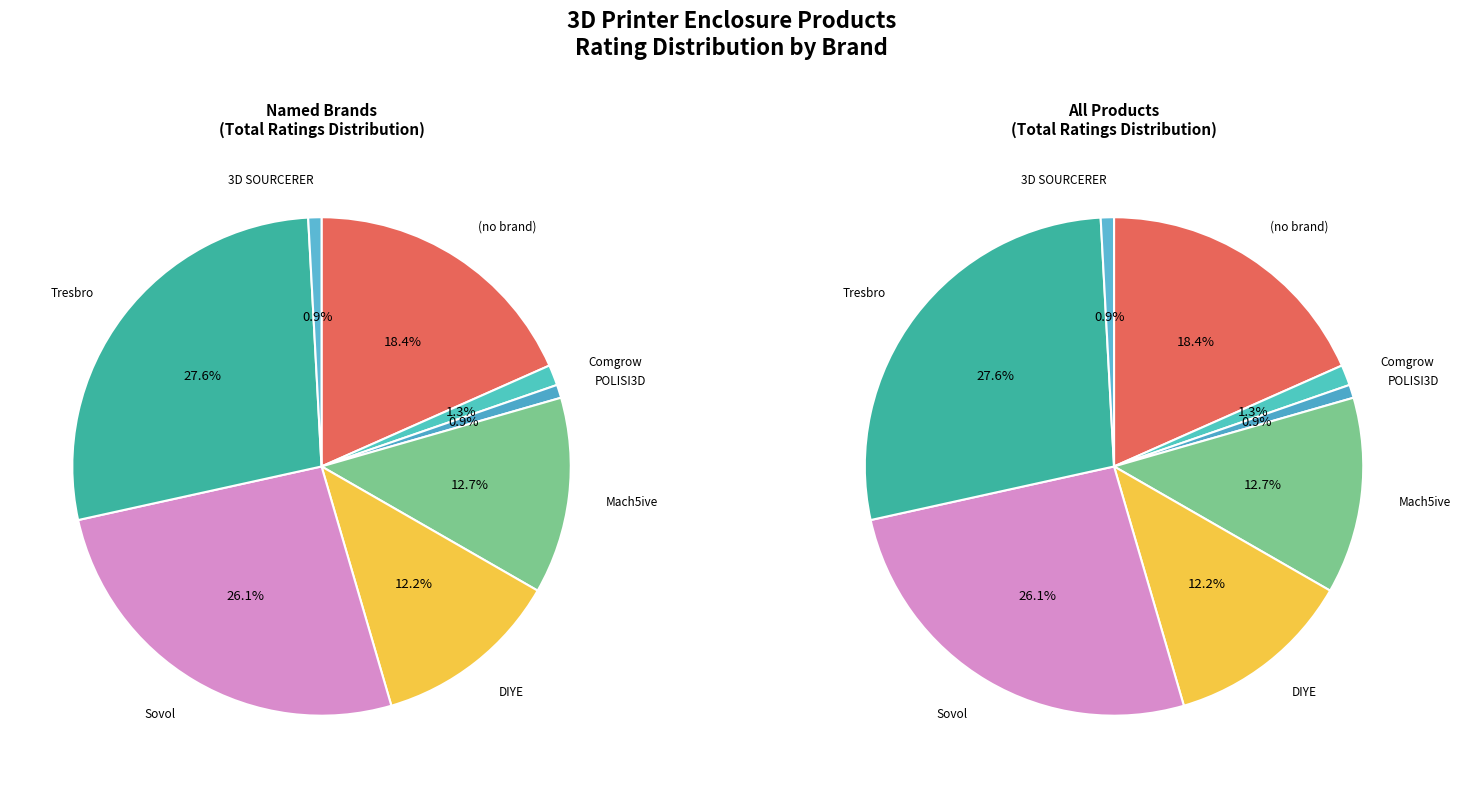

To the nearest percent, what is the average slice percentage?

12%